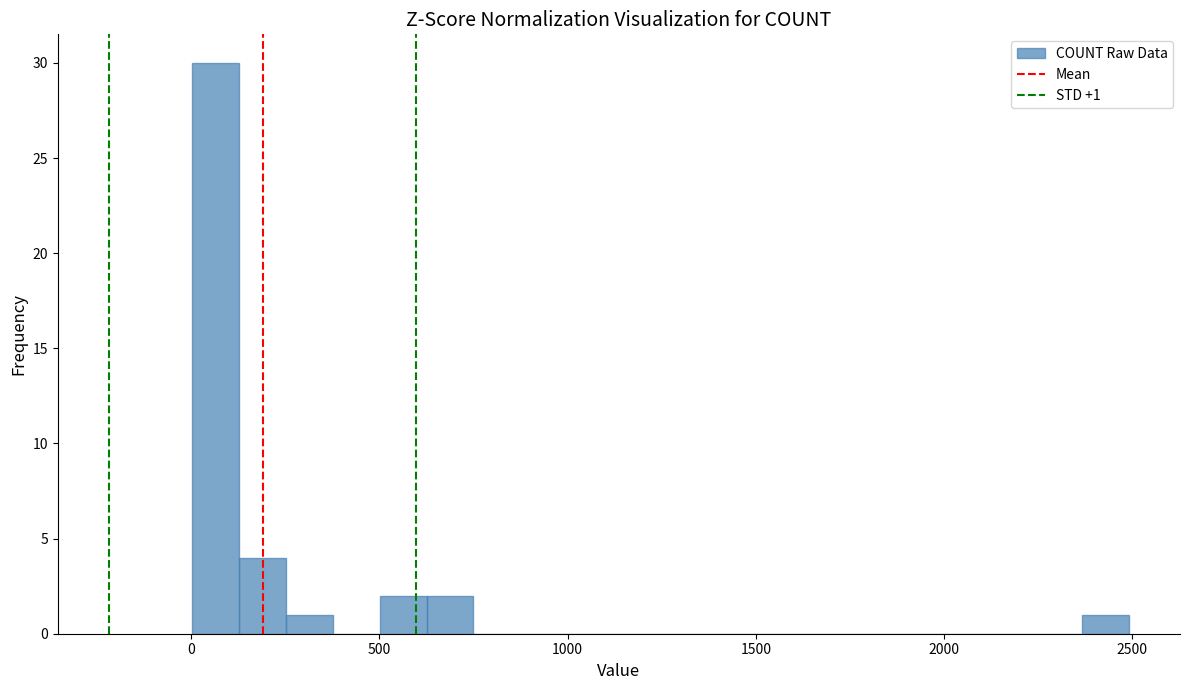

Read against the x-axis, roughly where is the centre of the tallest bar?

50